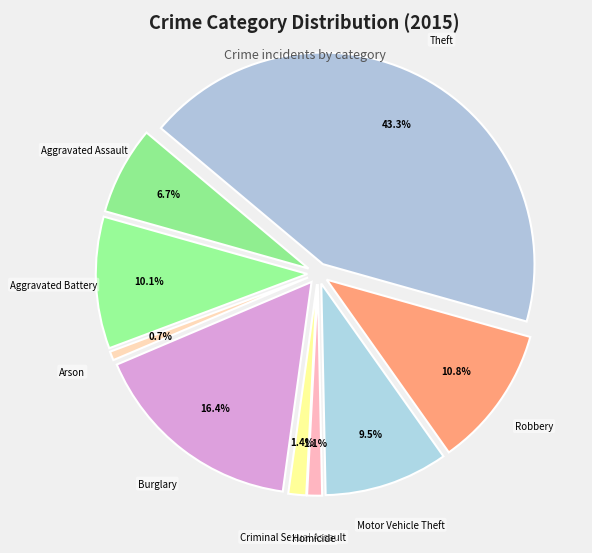

What is the largest slice in the pie chart?

Theft